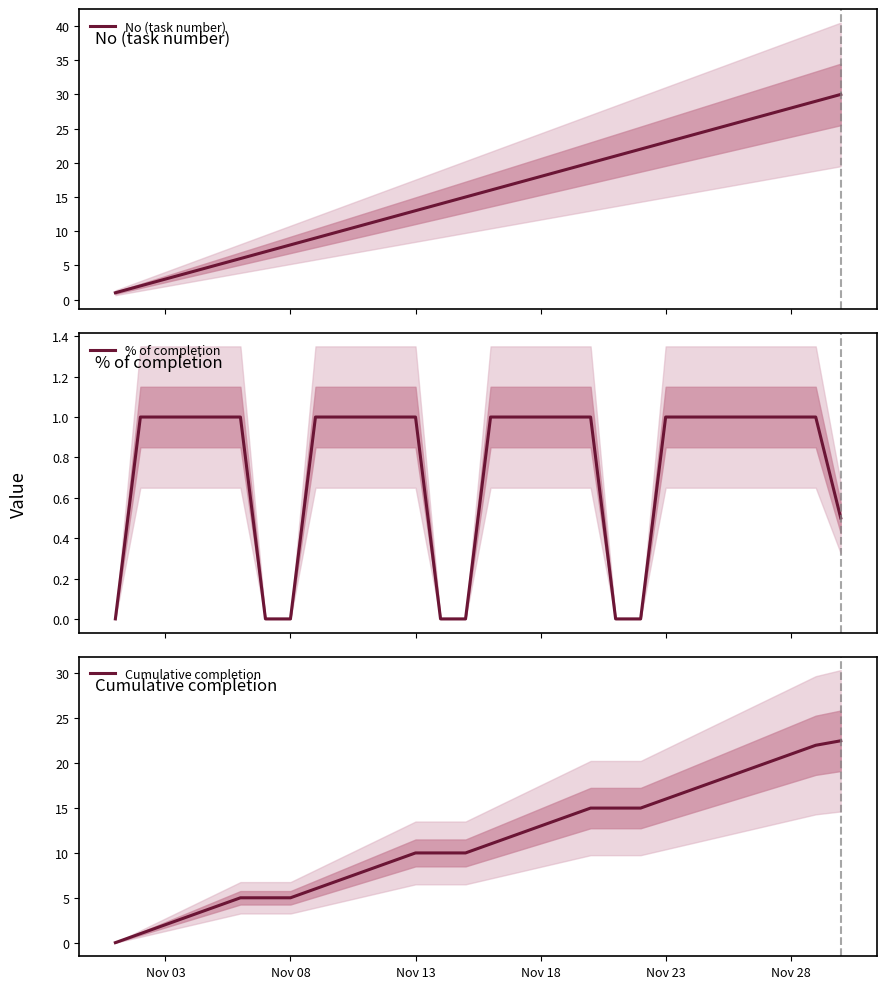

Reading left to right, what are all the values shown in this chart?

No (task number): 1.0	2.0	3.0	4.0	5.0	6.0	7.0	8.0	9.0	10.0	11.0	12.0	13.0	14.0	15.0	16.0	17.0	18.0	19.0	20.0	21.0	22.0	23.0	24.0	25.0	26.0	27.0	28.0	29.0	30.0
% of completion: 0.0	1.0	1.0	1.0	1.0	1.0	0.0	0.0	1.0	1.0	1.0	1.0	1.0	0.0	0.0	1.0	1.0	1.0	1.0	1.0	0.0	0.0	1.0	1.0	1.0	1.0	1.0	1.0	1.0	0.5
Cumulative completion: 0.0	1.0	2.0	3.0	4.0	5.0	5.0	5.0	6.0	7.0	8.0	9.0	10.0	10.0	10.0	11.0	12.0	13.0	14.0	15.0	15.0	15.0	16.0	17.0	18.0	19.0	20.0	21.0	22.0	22.5